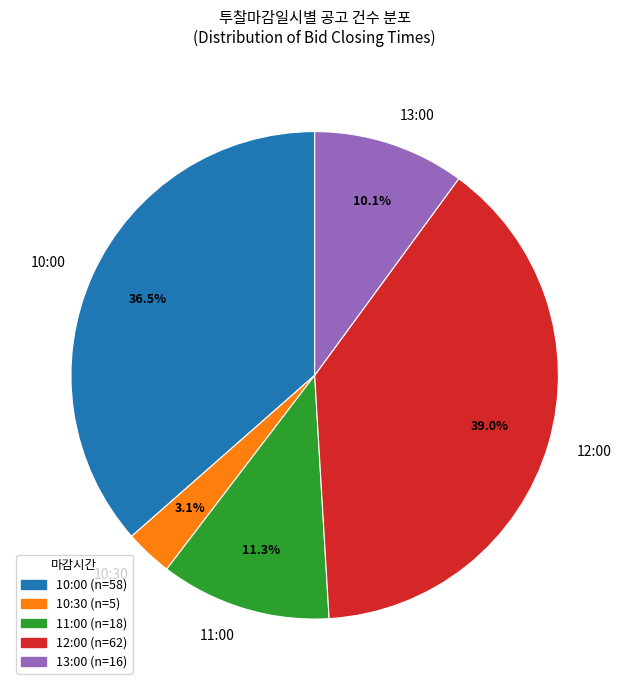

To the nearest percent, what is the difference between the largest and smallest slice percentages?

36%